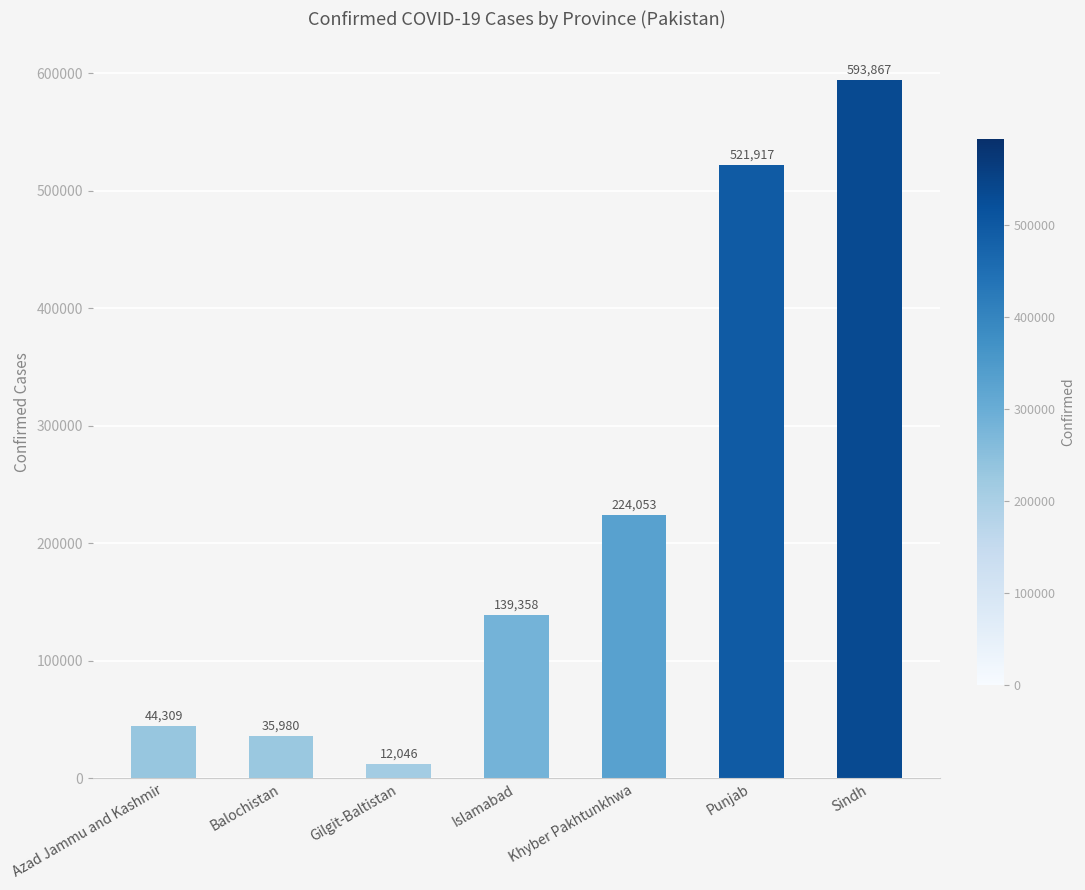

What is the value of the 1st bar from the left?

44309